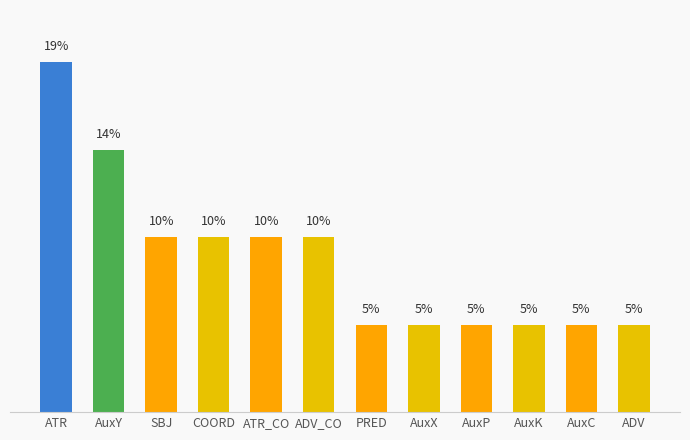

What is the difference between the maximum and minimum values?

14.3